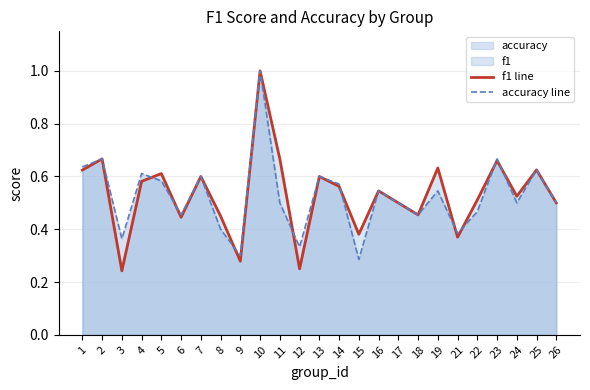

Which series ends up on top after the final intersection of f1 line and accuracy line?

f1 line